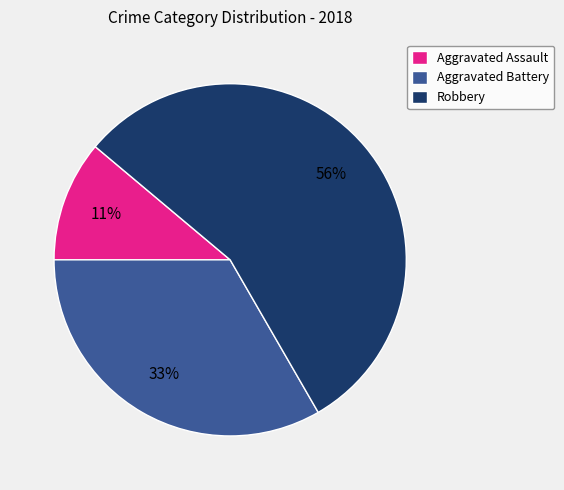

Is it true that Aggravated Battery is 19% of the pie?

False